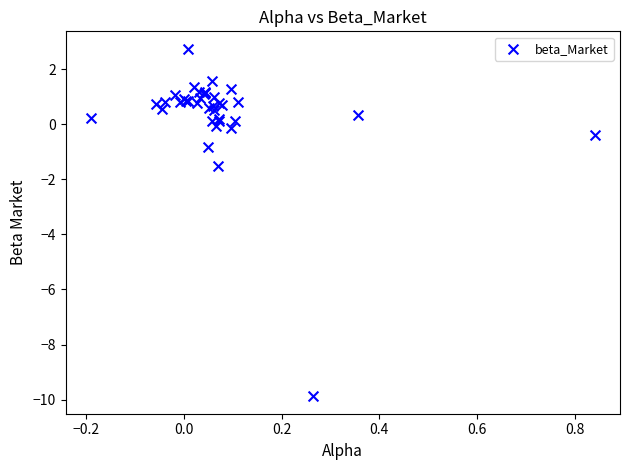

What Y value in the scatter plot is closest to -3?

-1.5